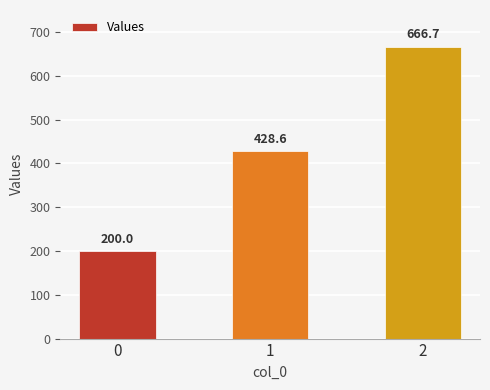

Which label corresponds to the largest value in the chart?

2